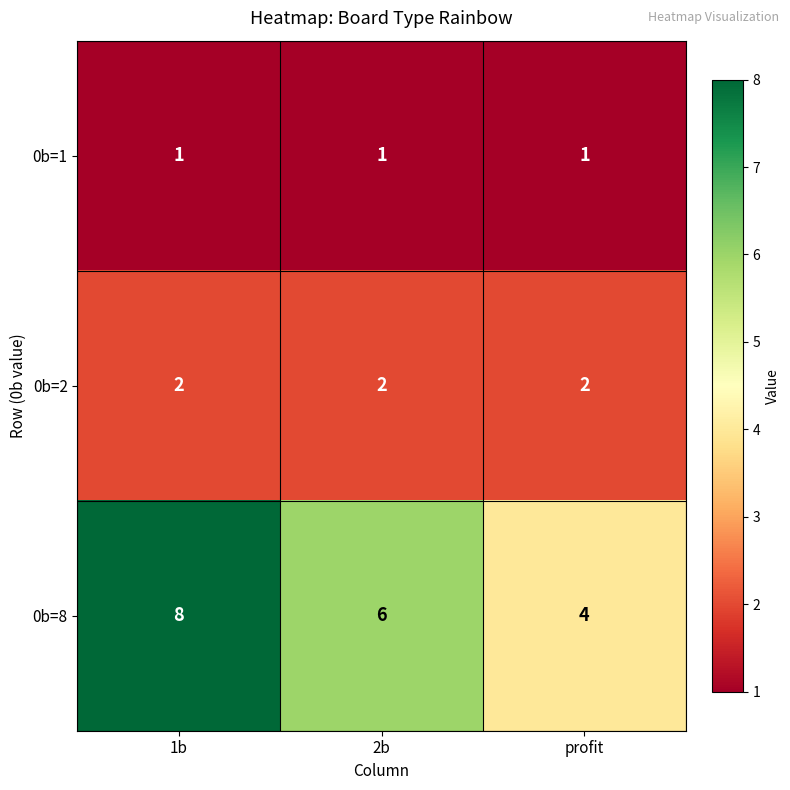

At which category is the sum across all series the highest?

1b